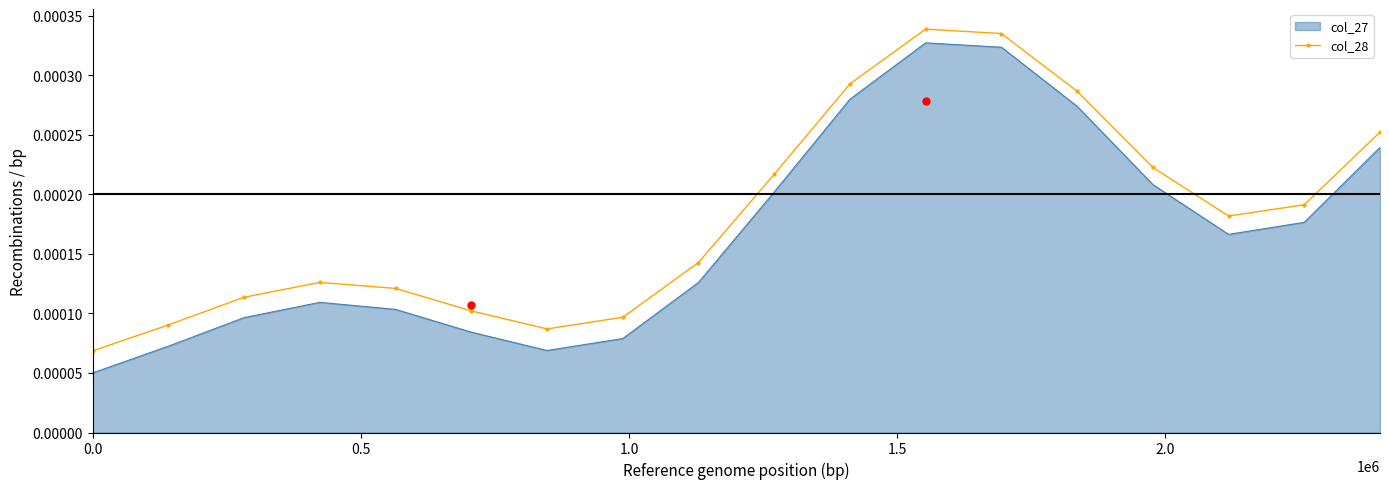

Rank the series by their average value, from highest to lowest.

col_28, col_27